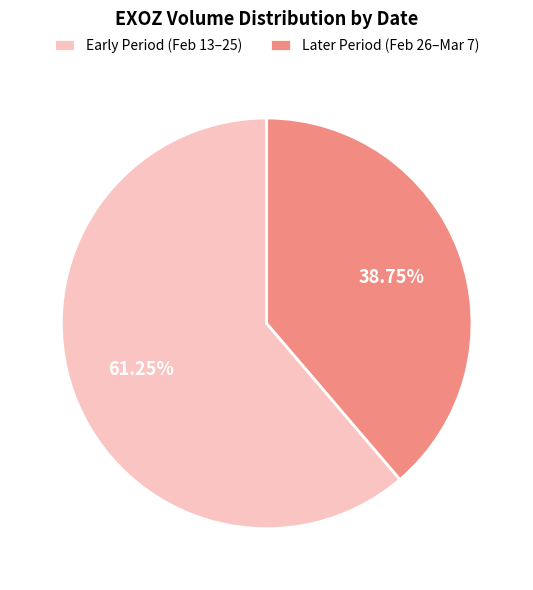

Which category has the biggest portion of the pie?

Early Period (Feb 13–25)